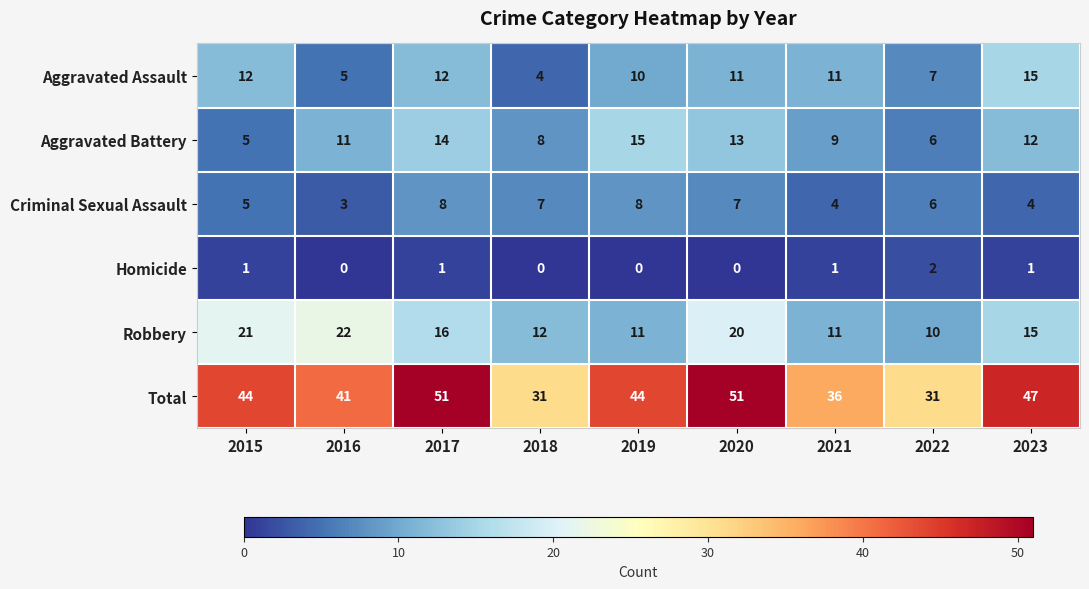

What is the total value across all series at 2019?

88